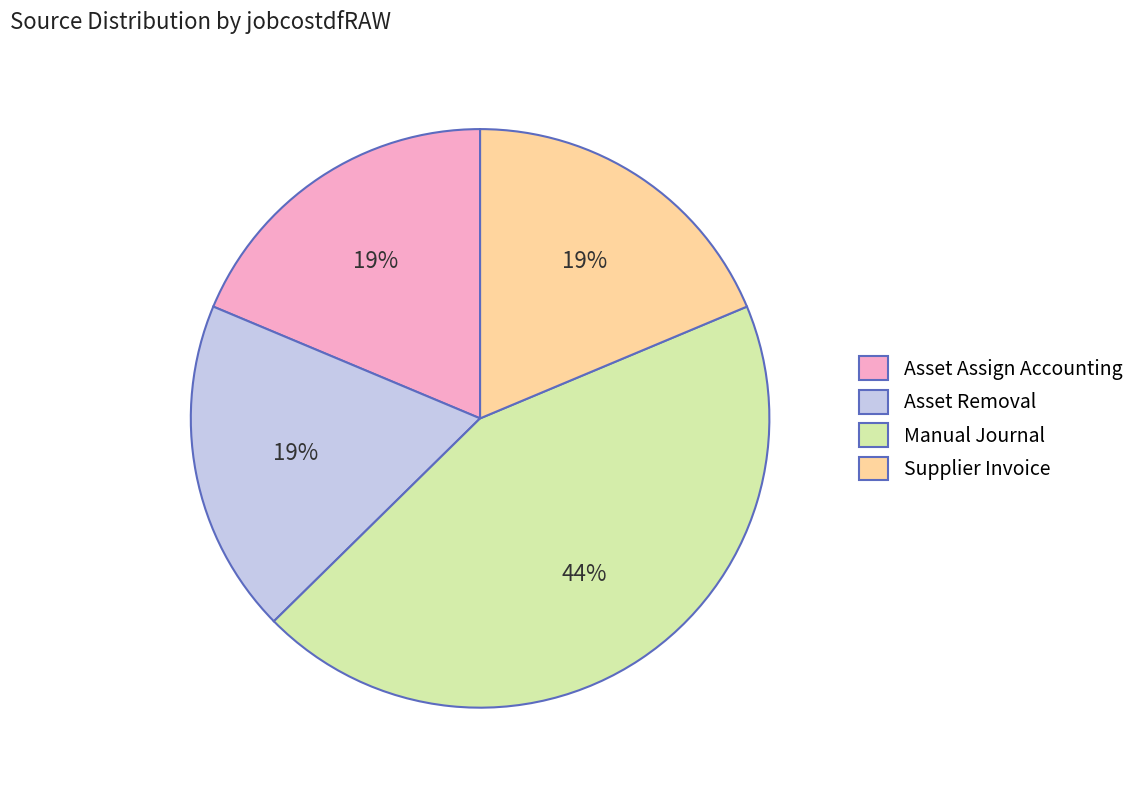

How many segments does this pie chart have?

4